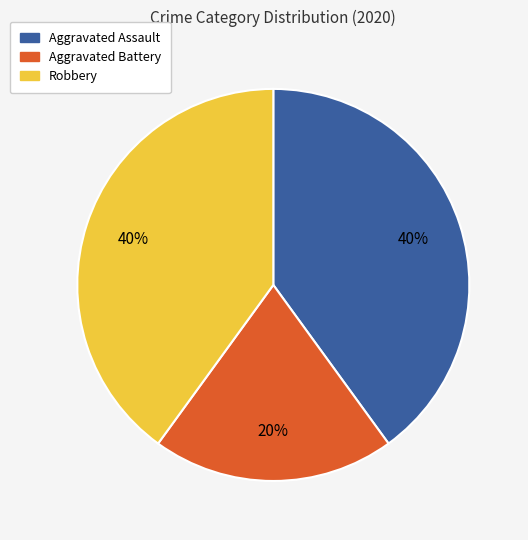

Is there any slice that represents more than half of the pie?

No